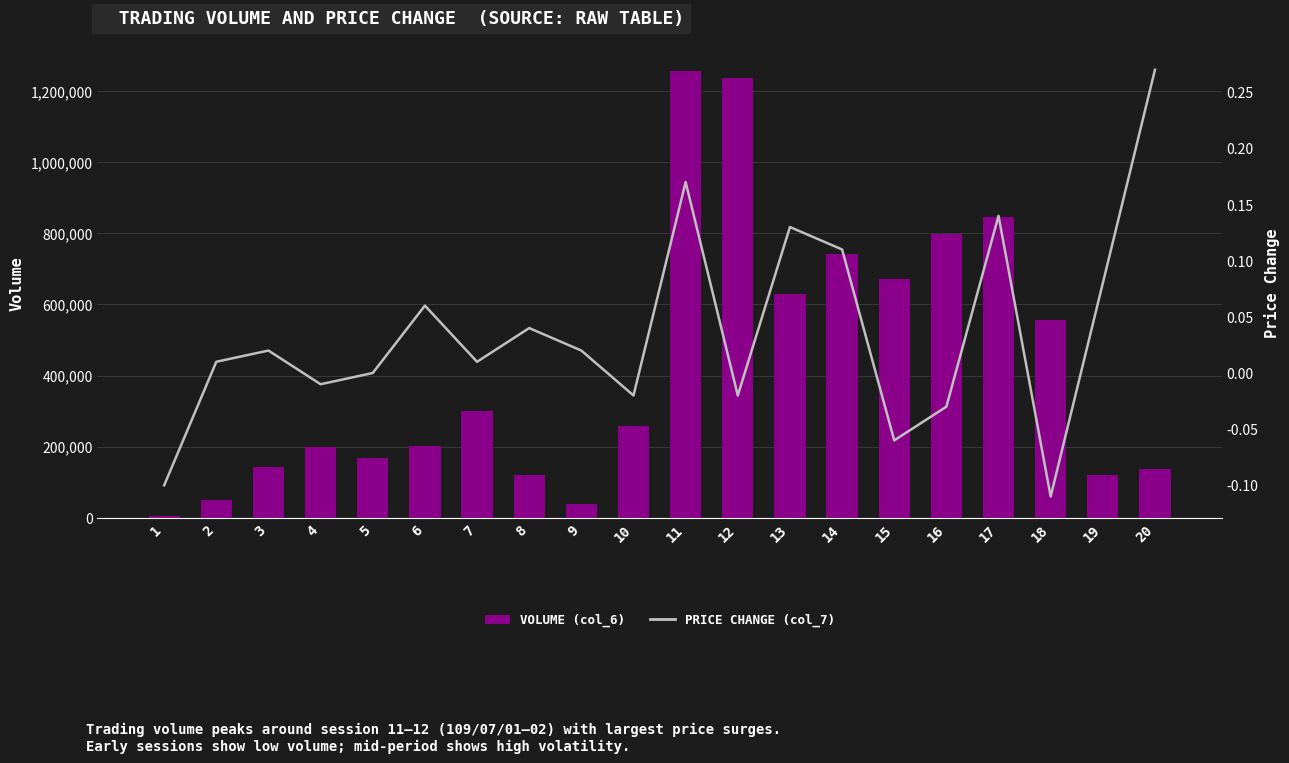

Which category has the lowest value across all series?

18